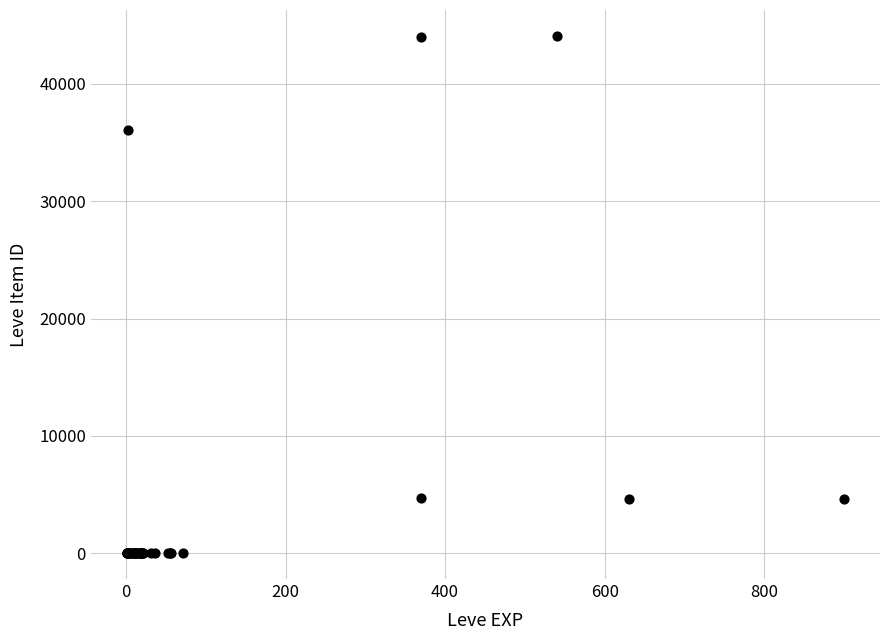

What Y value in the scatter plot is closest to 22048?

36056